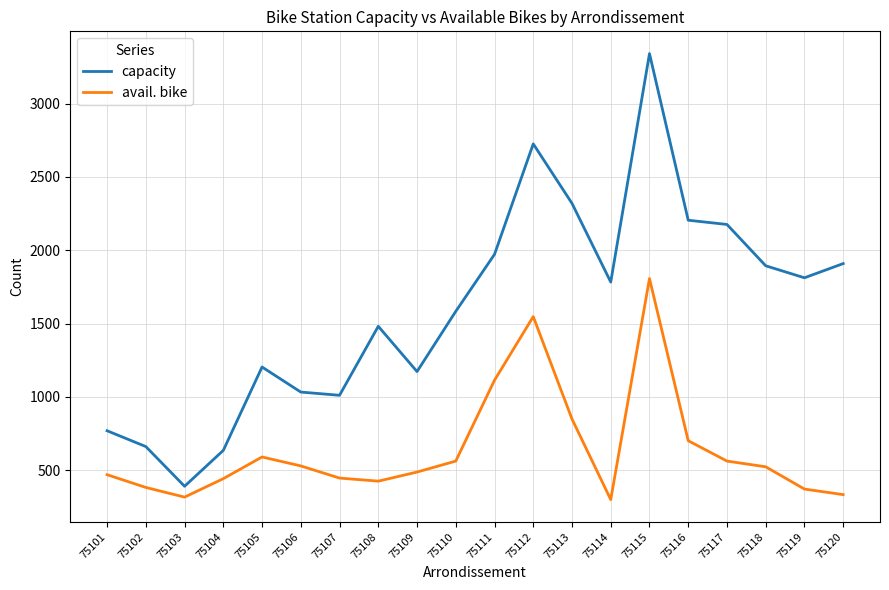

Rank the series by their maximum value, from highest to lowest.

capacity, avail. bike